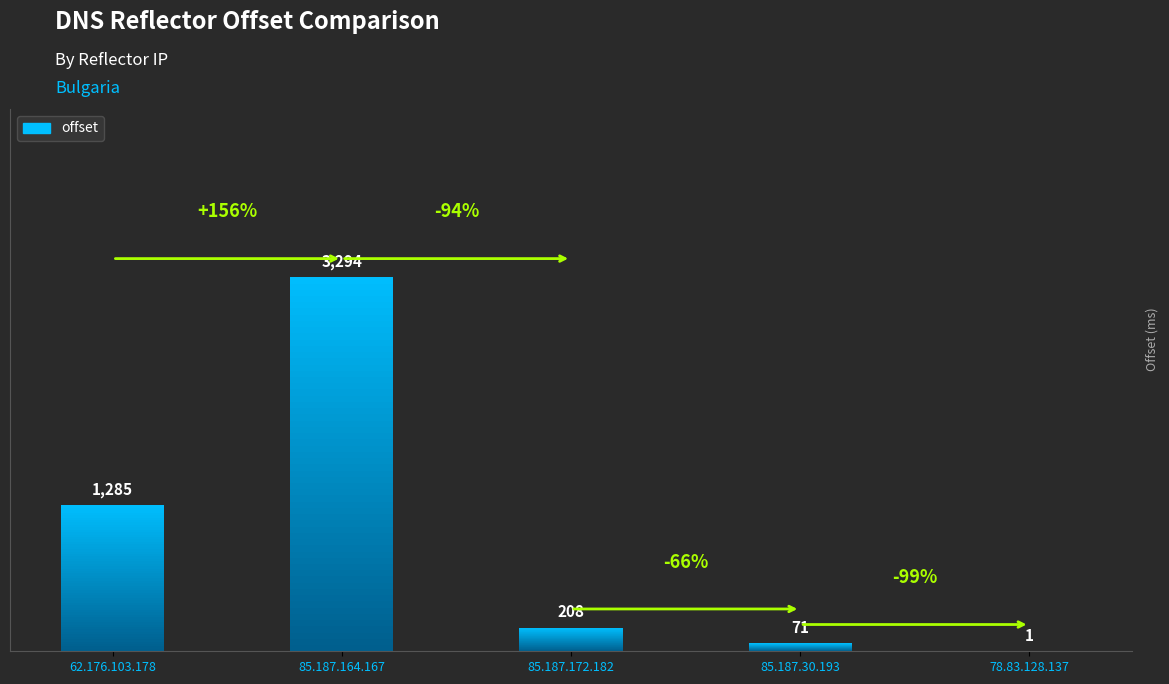

Reading right to left, extract all data points from this chart.

1	71	208	3294	1285